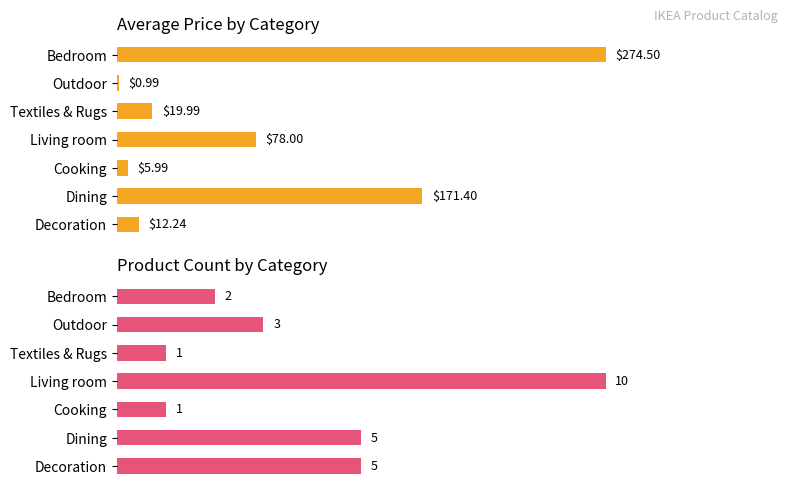

What are all the series names shown in the legend?

Average price ($), Product count